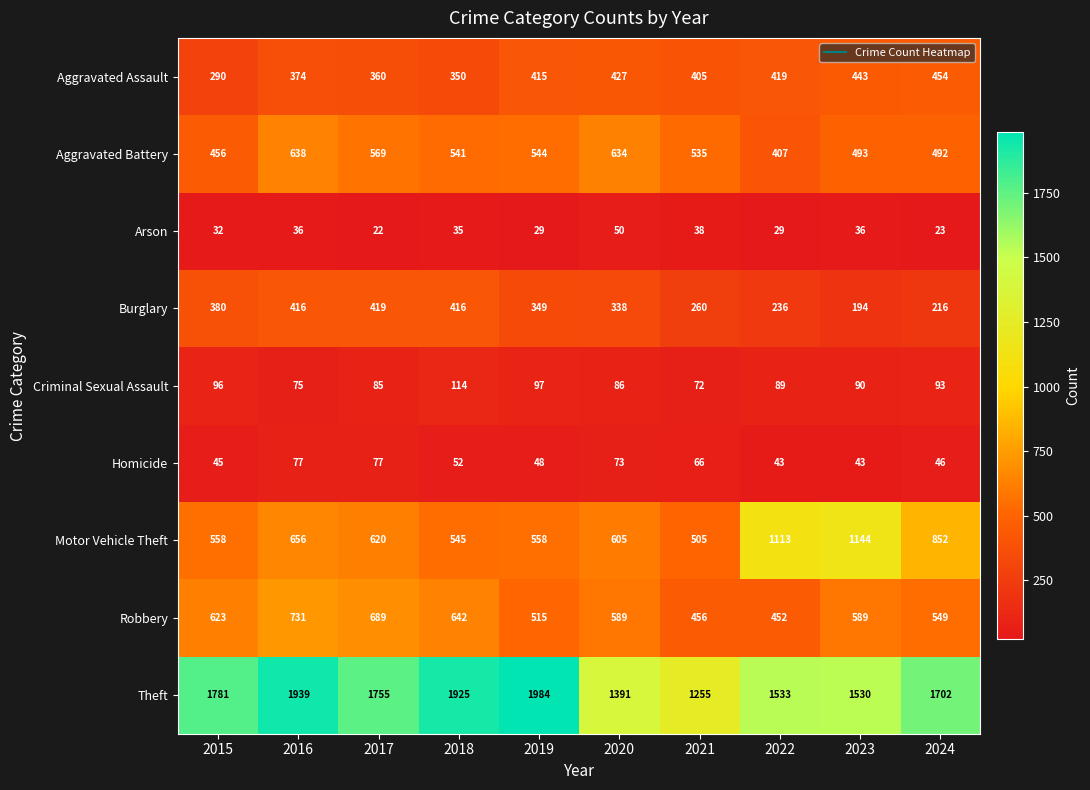

What is the minimum value shown in the chart?

22